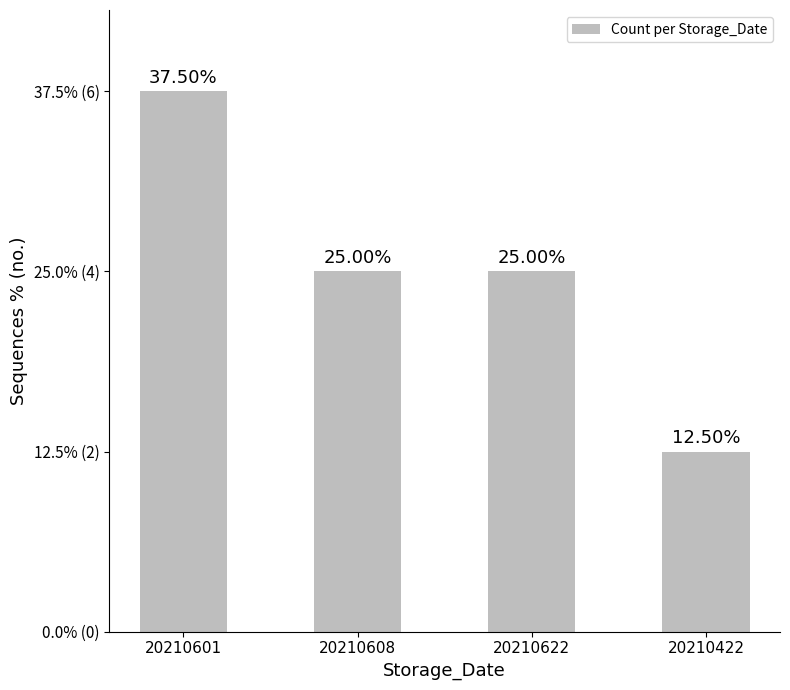

Approximately how many times larger is the value at 20210601 compared to 20210422?

3.0